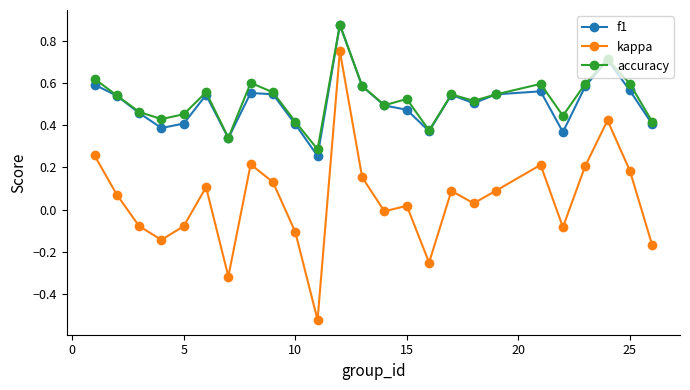

True or false: accuracy has more than 0 points higher than both neighbors.

True